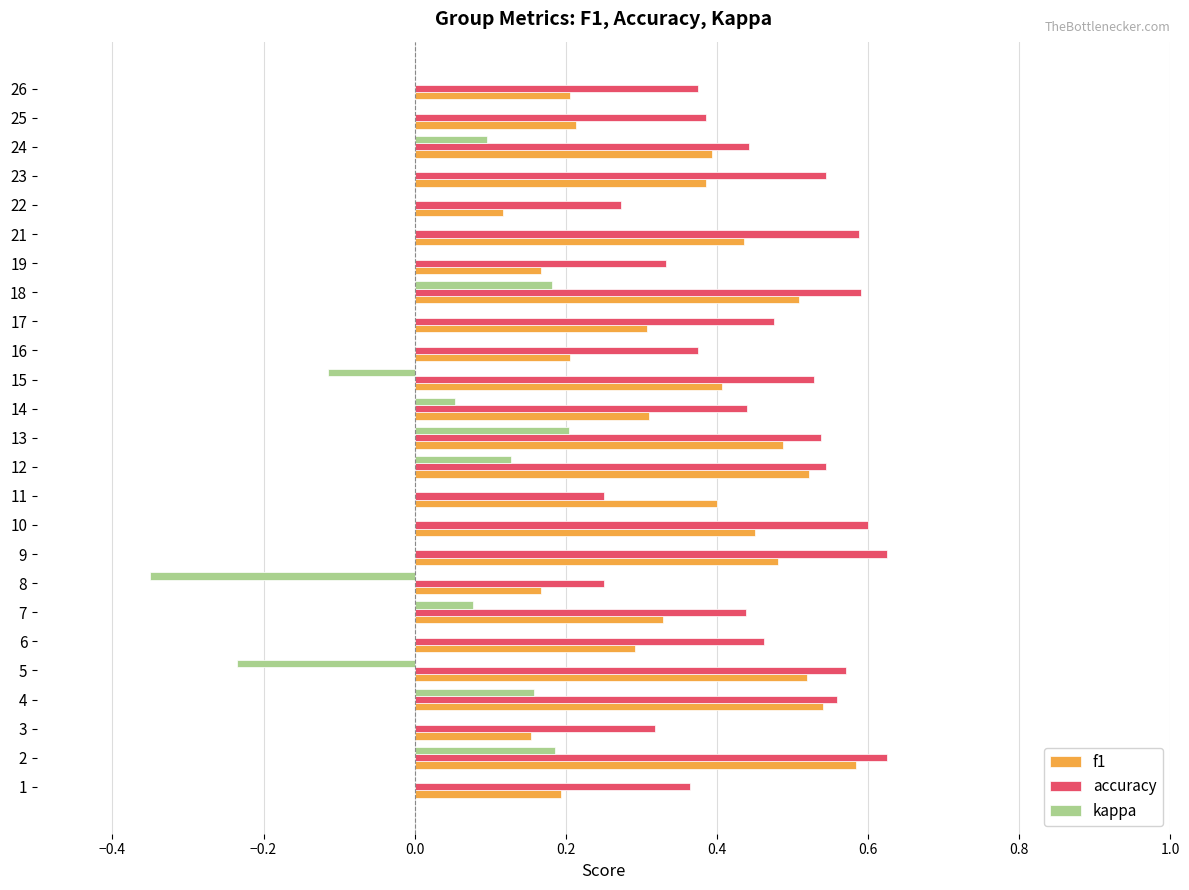

At which label does f1 reach its peak?

2